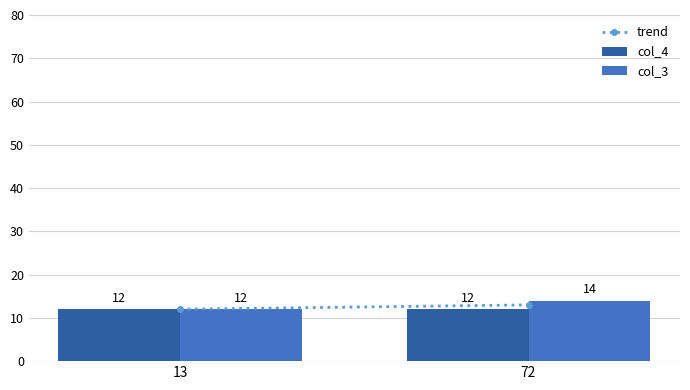

Which series has the largest total across all categories?

col_3